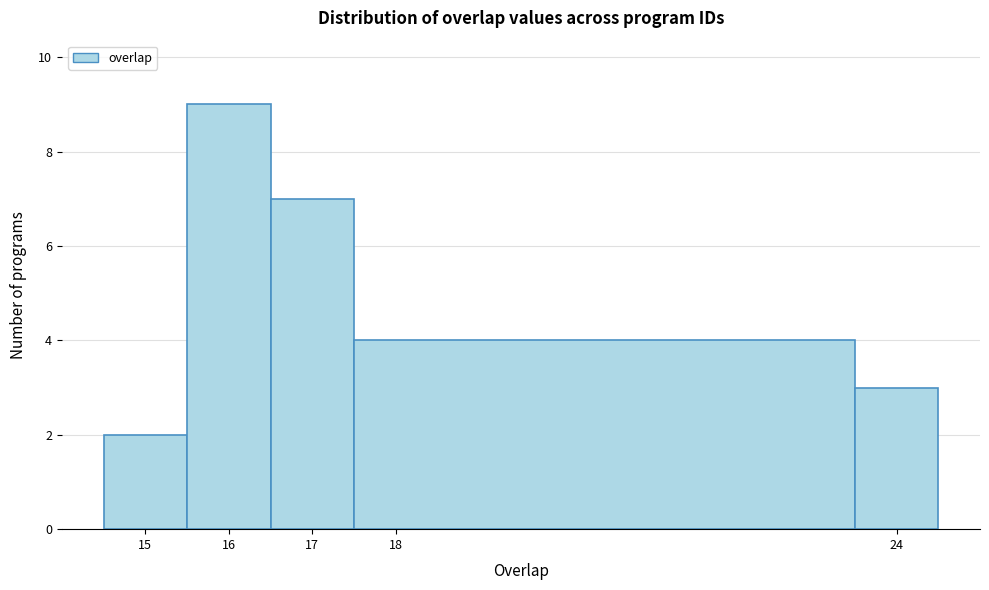

Reading left to right, transcribe this chart: for each bar, give the range it covers on the x-axis and its height. The values are not printed on the chart, so give them approximately, as read against the axis.

14.5 to 15.5: 2
15.5 to 16.5: 9
16.5 to 17.5: 7
17.5 to 23.5: 4
23.5 to 24.5: 3